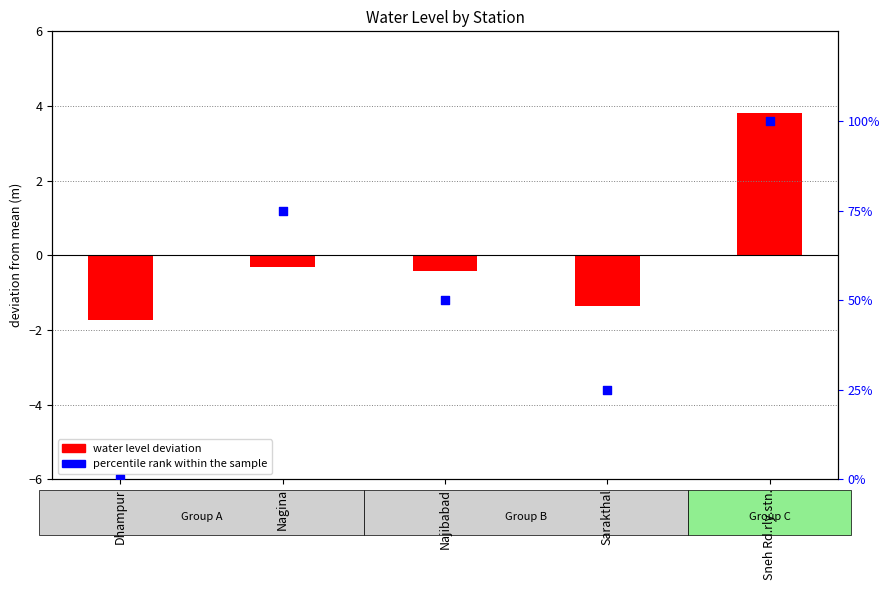

Is the value of percentile rank within the sample at Sarakthal greater than the value of water level (deviation from mean) at Dhampur?

Yes